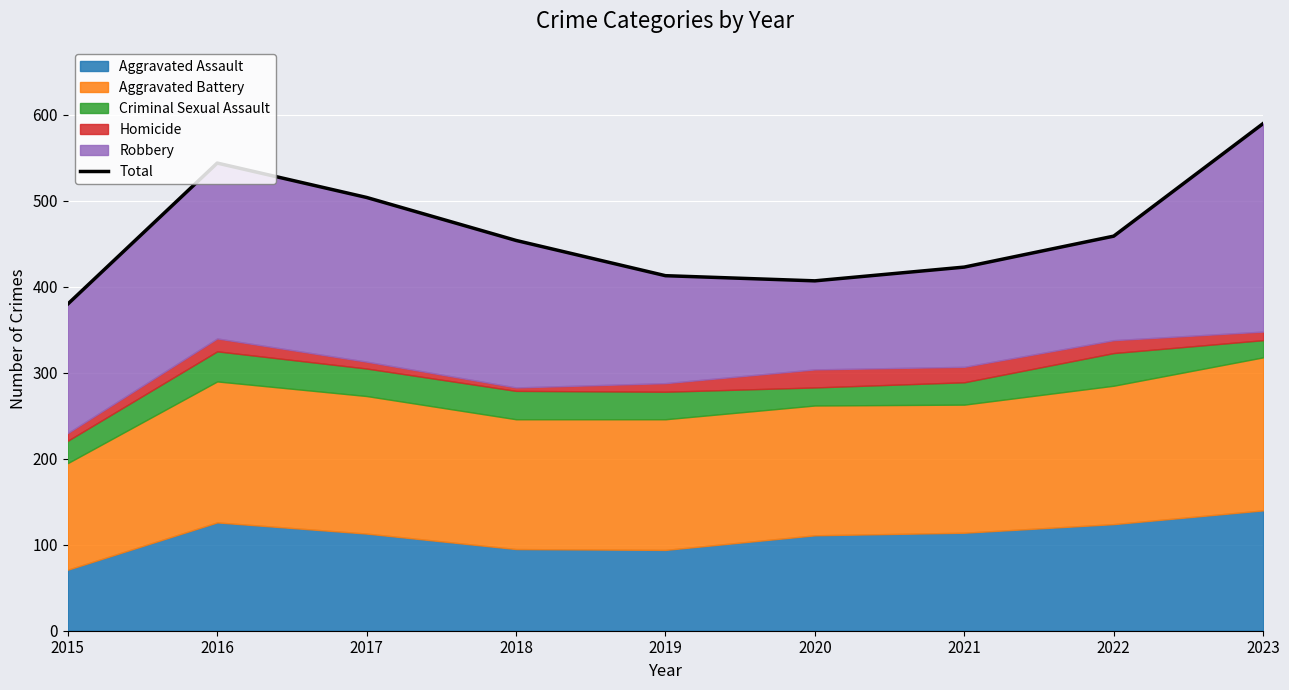

What is the sum of the values at 2018 and 2020?

861